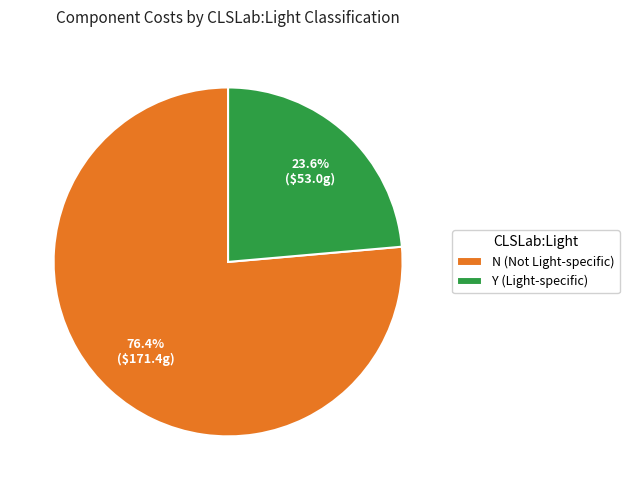

What is the largest slice in the pie chart?

N (Not Light-specific)